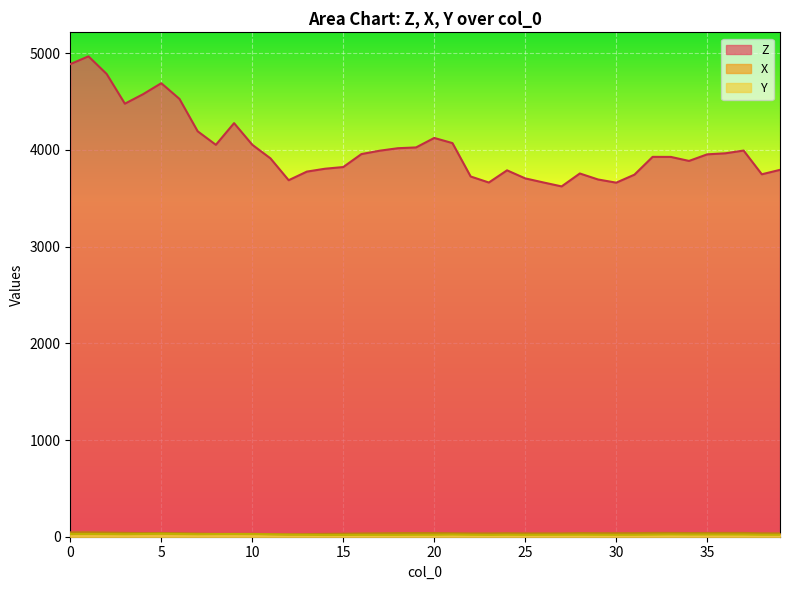

Rank the series by their maximum value, from highest to lowest.

Z, X, Y